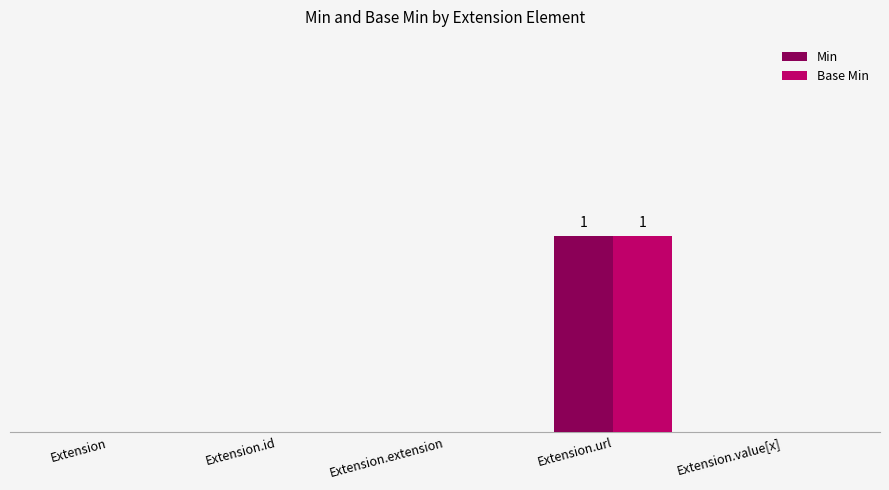

What are all the series names shown in the legend?

Min, Base Min